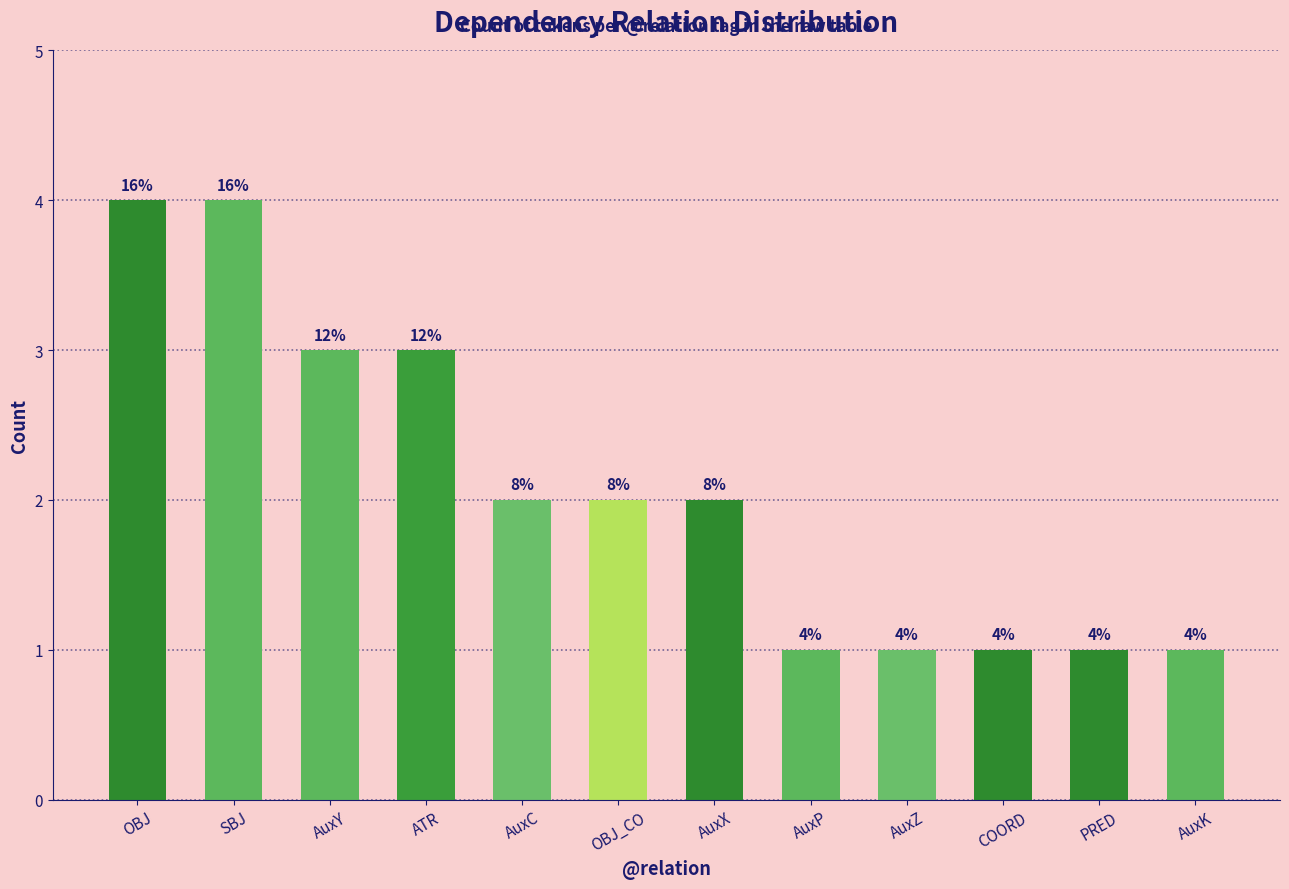

True or false: the data shows 0 at AuxX.

False